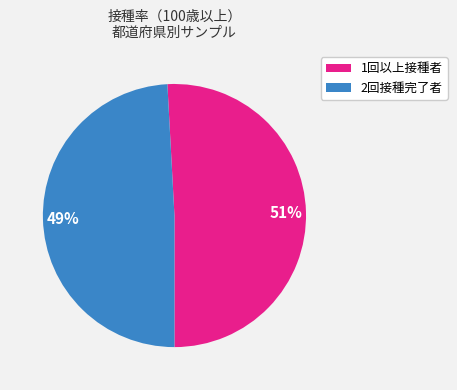

Is there any slice that represents more than half of the pie?

Yes